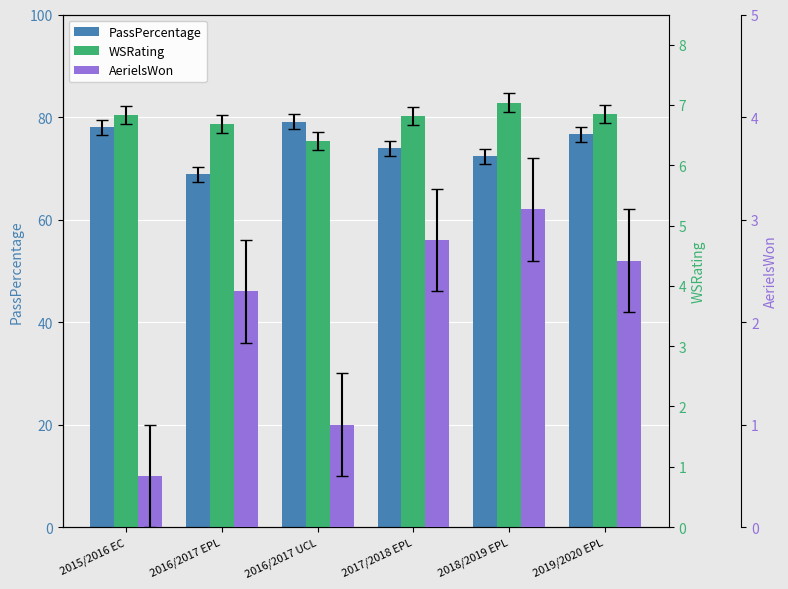

What is the difference between the maximum and second lowest values in the AerielsWon series?

2.1